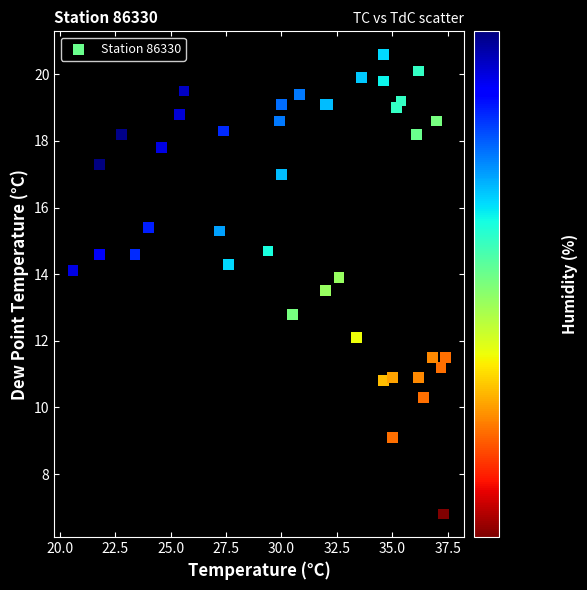

What Y value in the scatter plot is closest to 13?

12.8